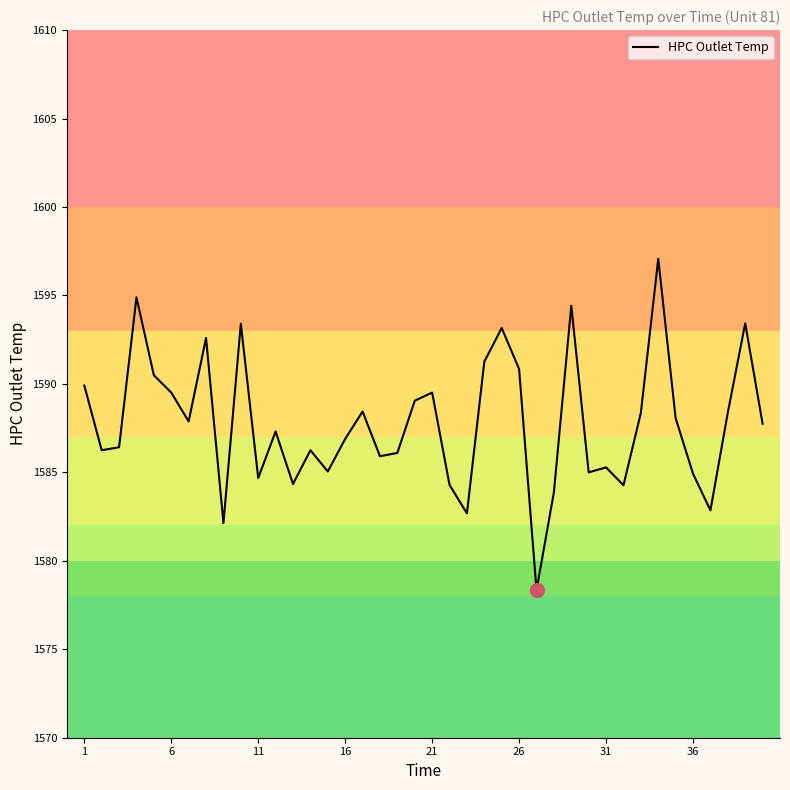

What is the difference between the maximum and minimum values?

18.7